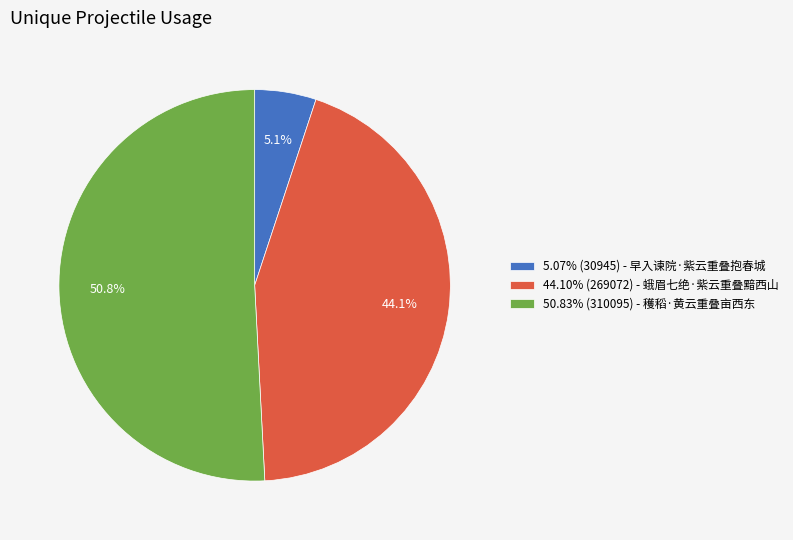

Is the sum of 5.07% (30945) - 早入谏院·紫云重叠抱春城 and 50.83% (310095) - 穫稻·黄云重叠亩西东 greater than half?

Yes